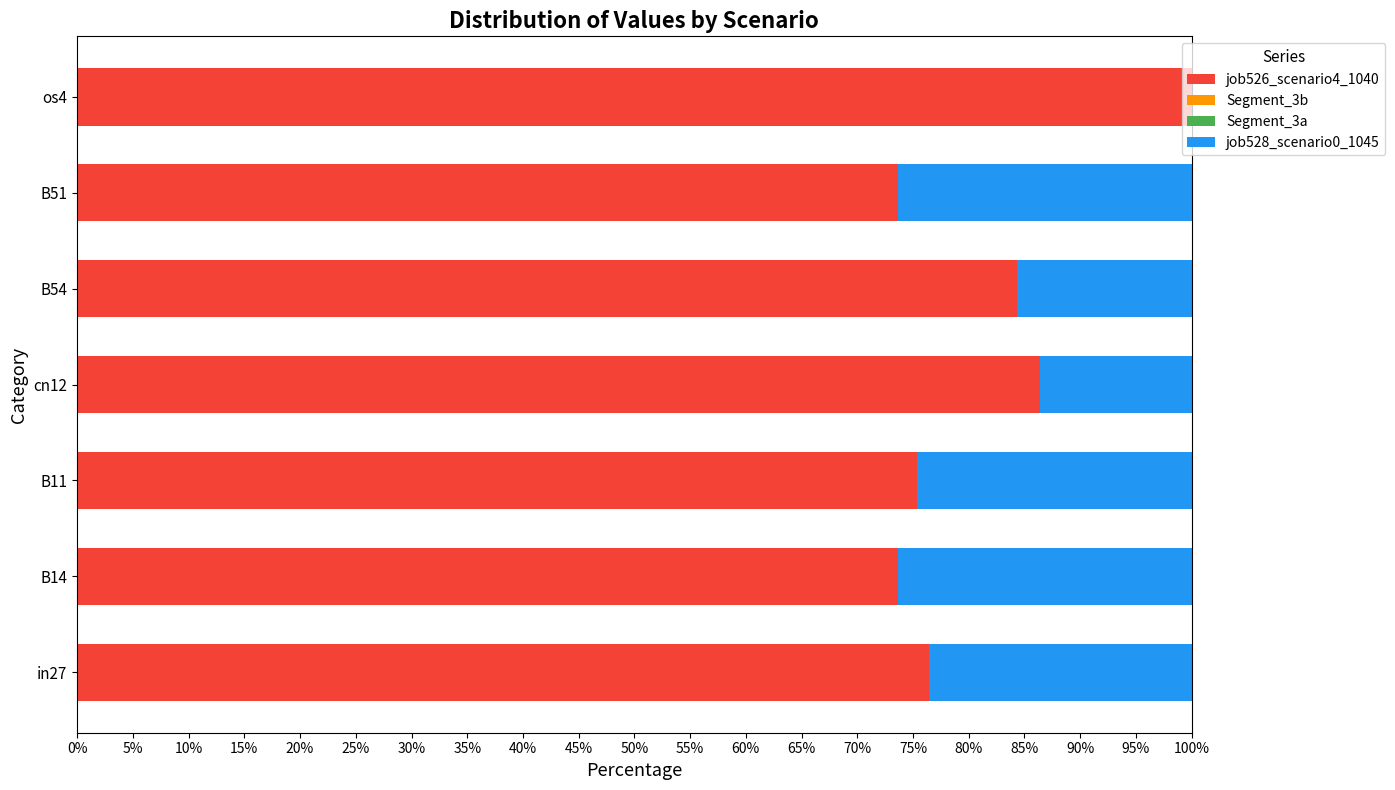

The job526_scenario4_1040 series shows 61.5 at os4. True or false?

False